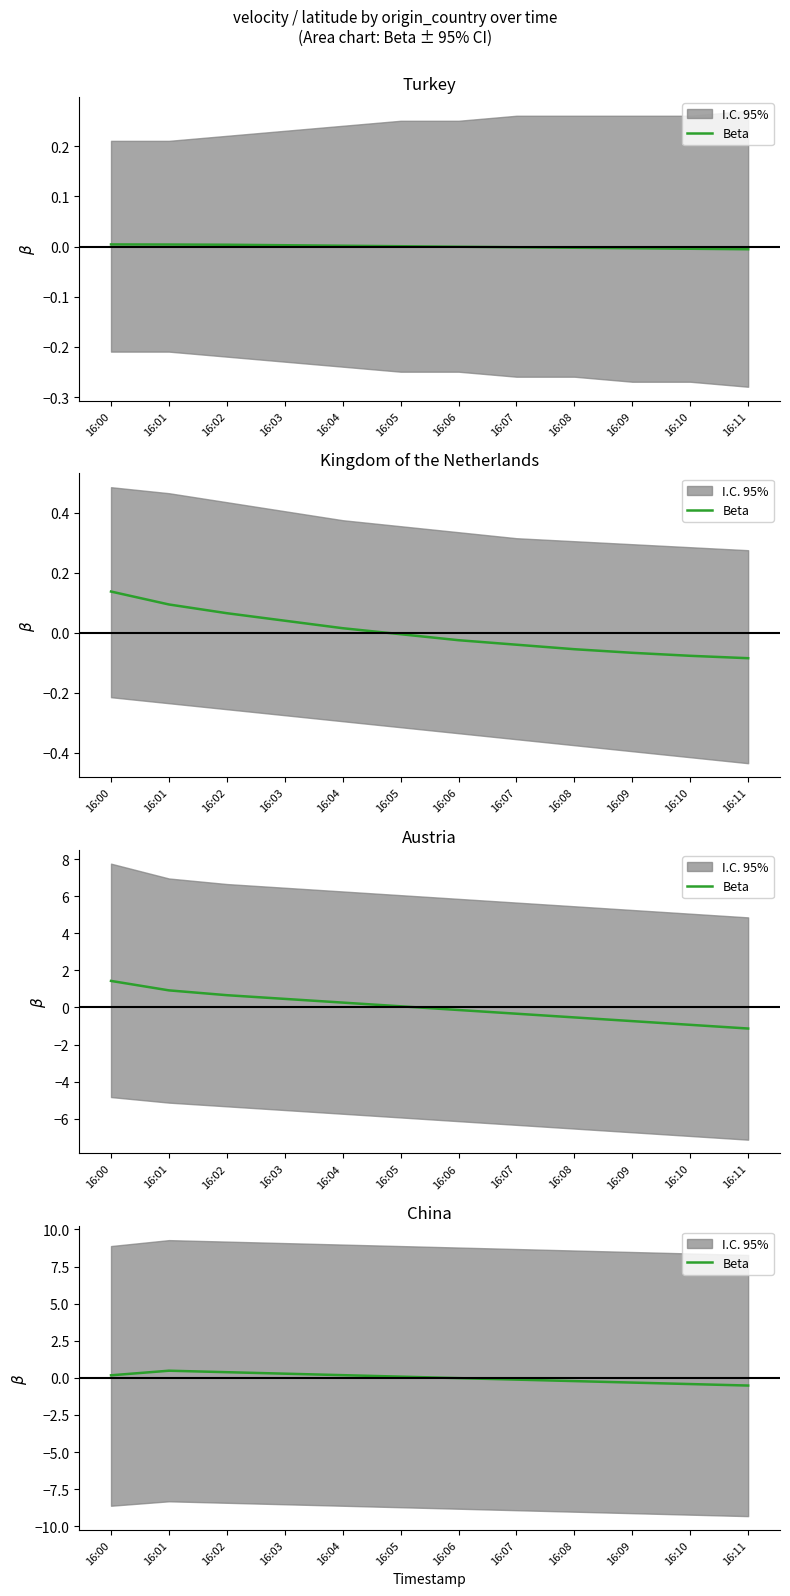

What is the approximate value at 16:07?

-0.1